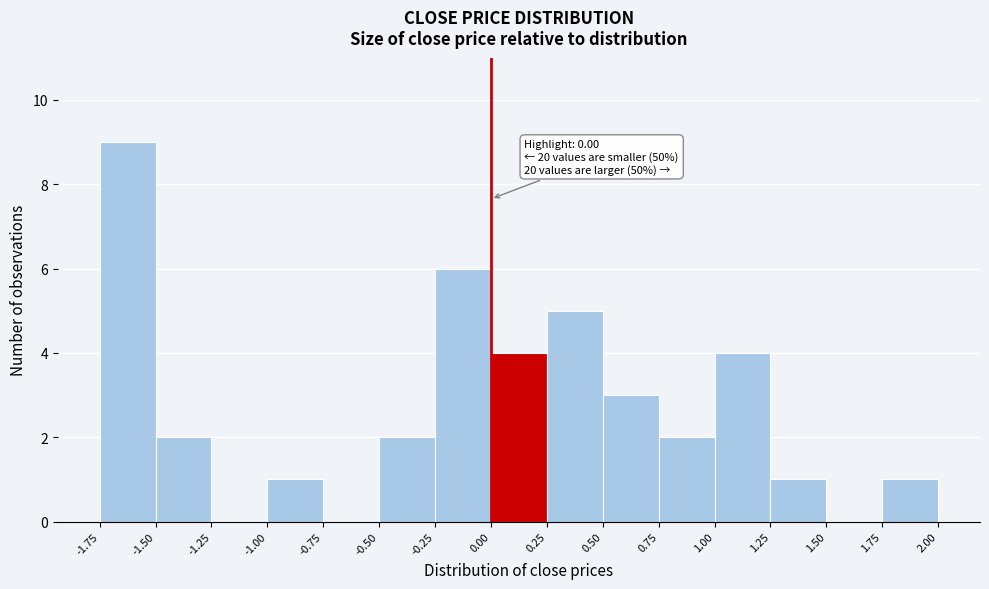

Over which range of the x-axis is the bar tallest?

-1.75 to -1.50